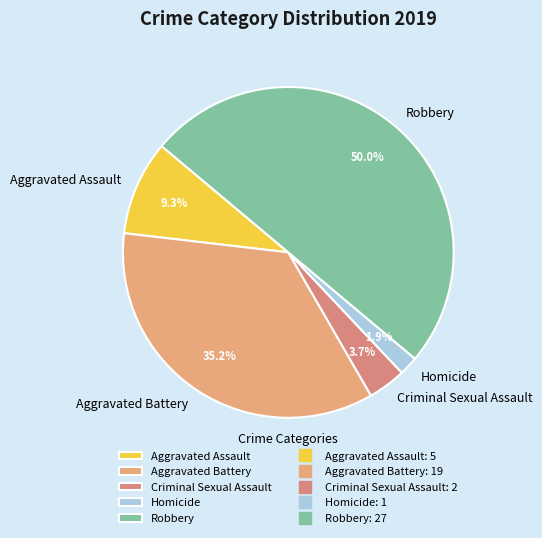

Between Aggravated Battery and Aggravated Assault, which is larger?

Aggravated Battery